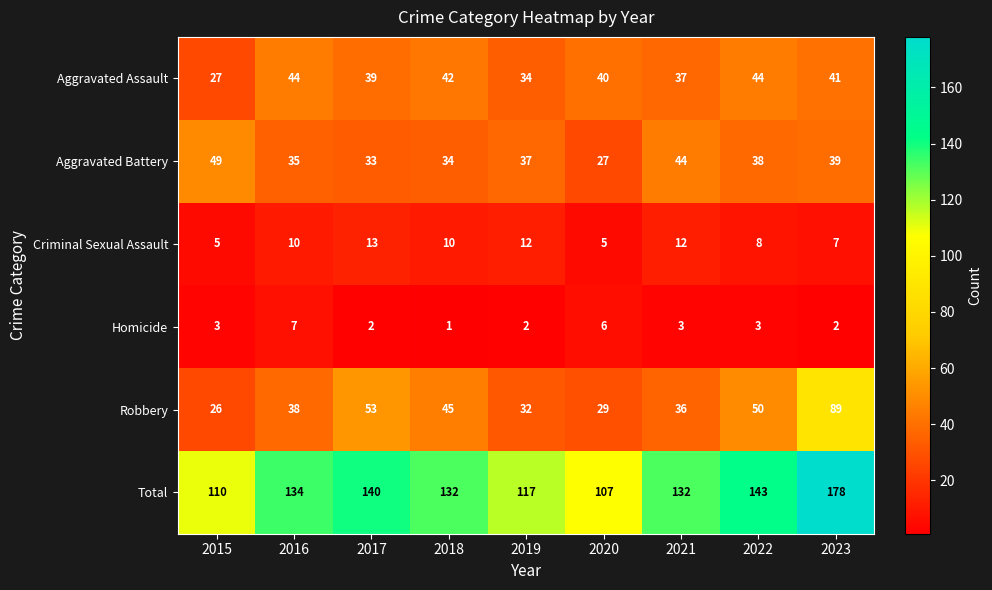

Where does the Aggravated Battery series first go above 37?

2015